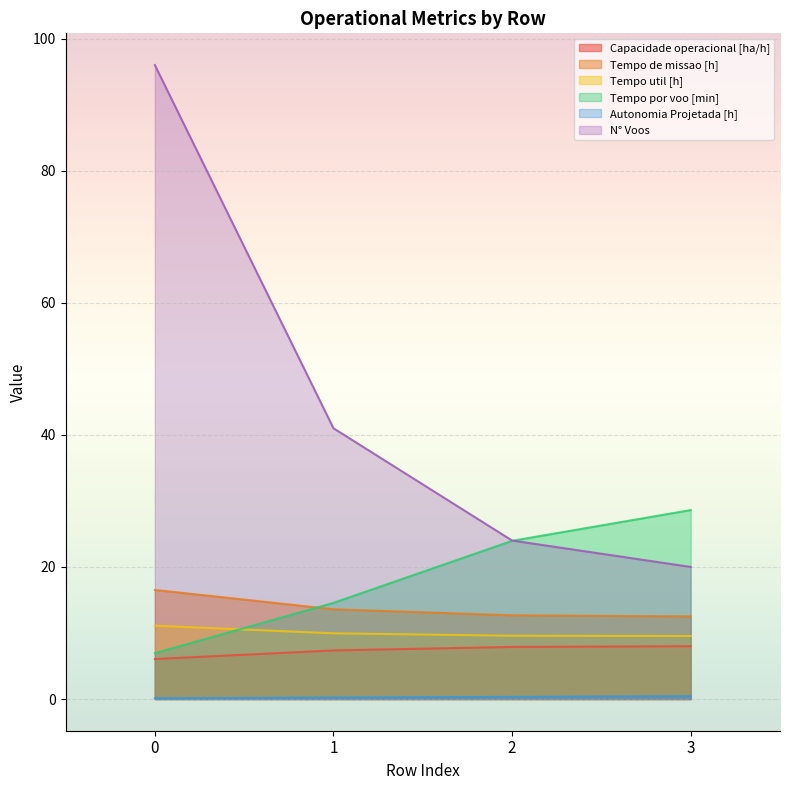

What is the difference between the second highest and second lowest values in the N° Voos series?

17.0